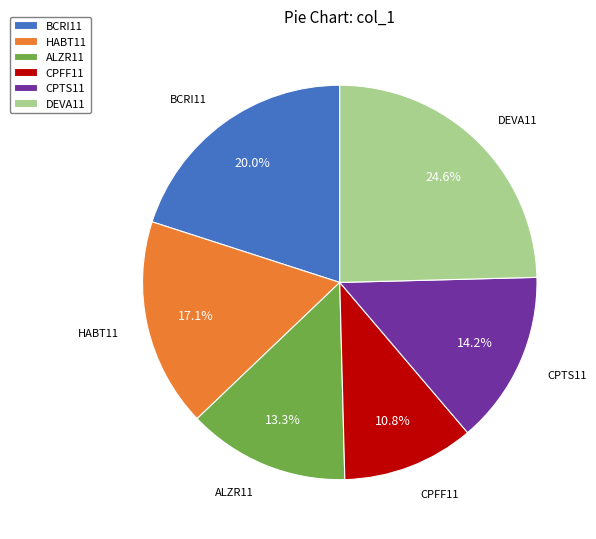

Does CPFF11 account for over 50% of the chart?

No